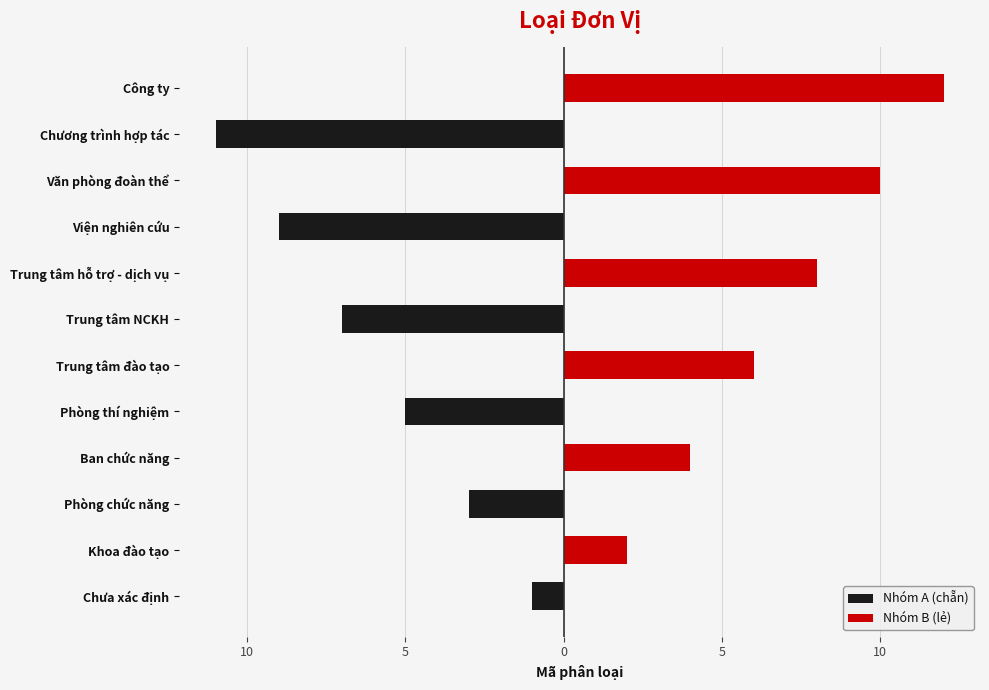

Reading left to right, extract all data points from this chart.

Nhóm A (chẵn): -1	0	-3	0	-5	0	-7	0	-9	0	-11	0
Nhóm B (lẻ): 0	2	0	4	0	6	0	8	0	10	0	12